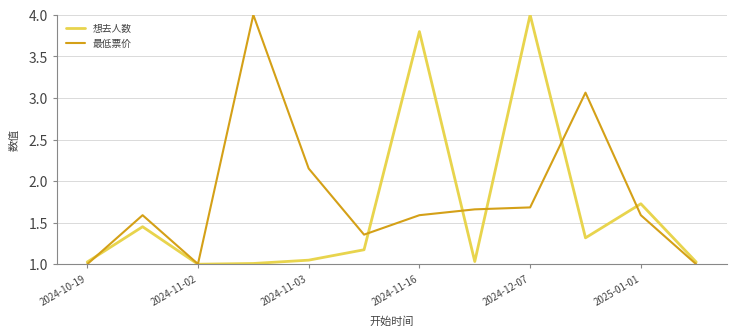

Which series has the largest total across all categories?

最低票价